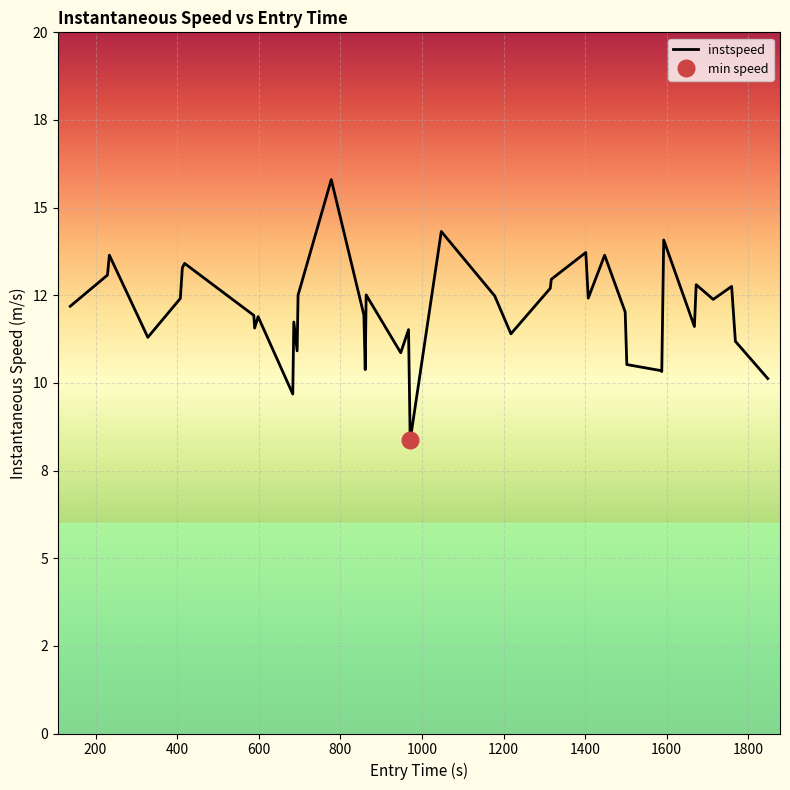

True or false: the data shows 17.7 at 12.

False